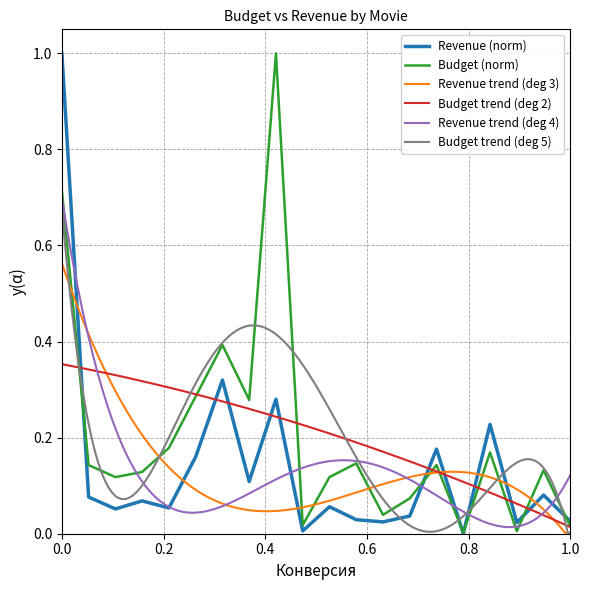

Which series has the widest spread of values?

revenue